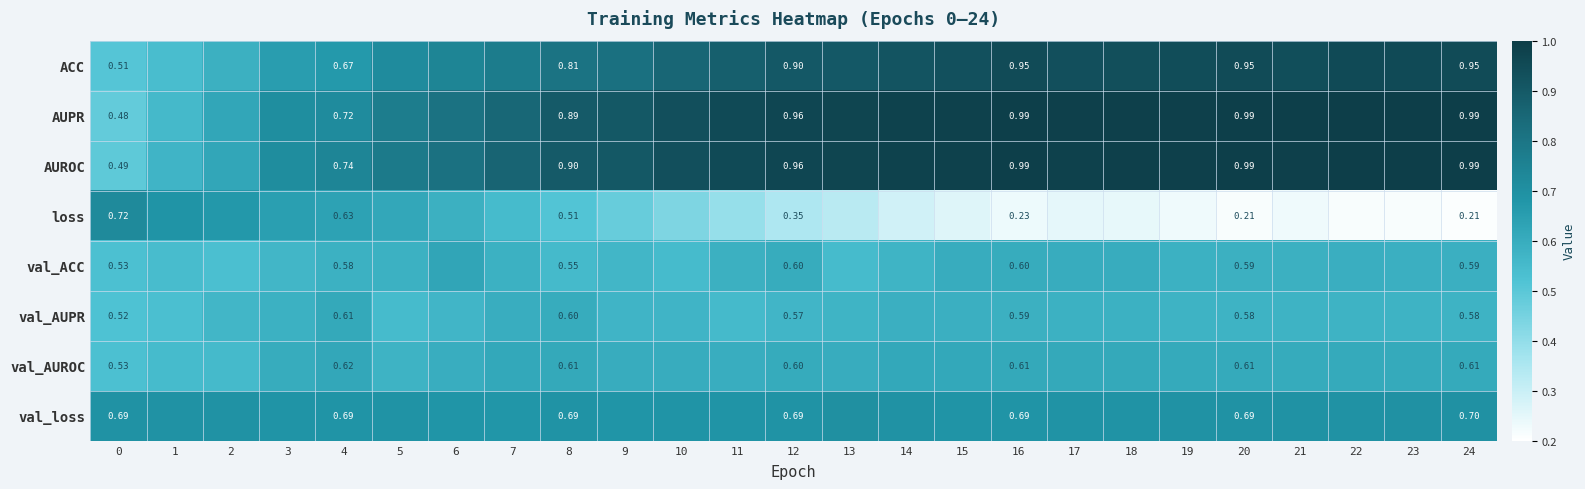

Count the val_loss values in the range 0 to 1.

25